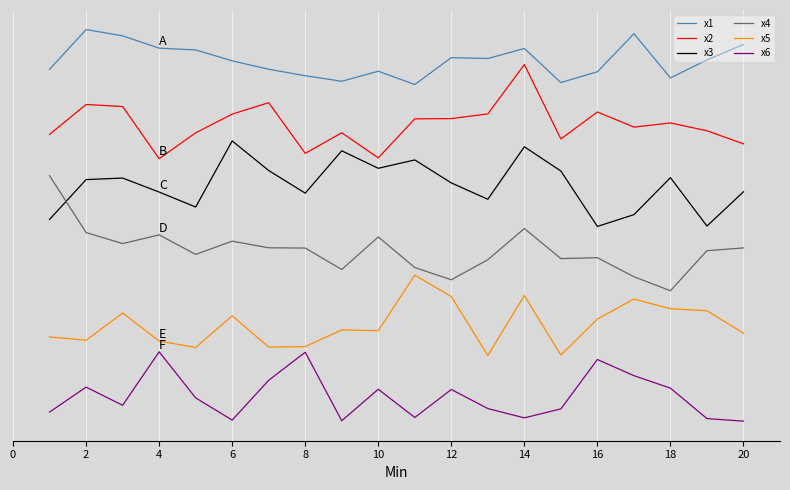

Does the chart have visible grid lines?

Yes